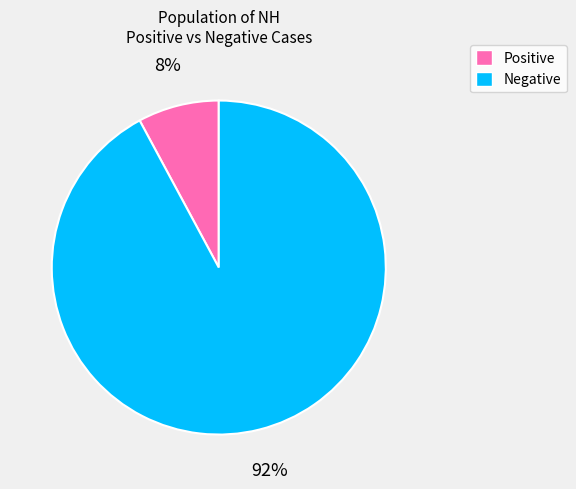

What percentage is the Positive slice, to the nearest percent?

8%